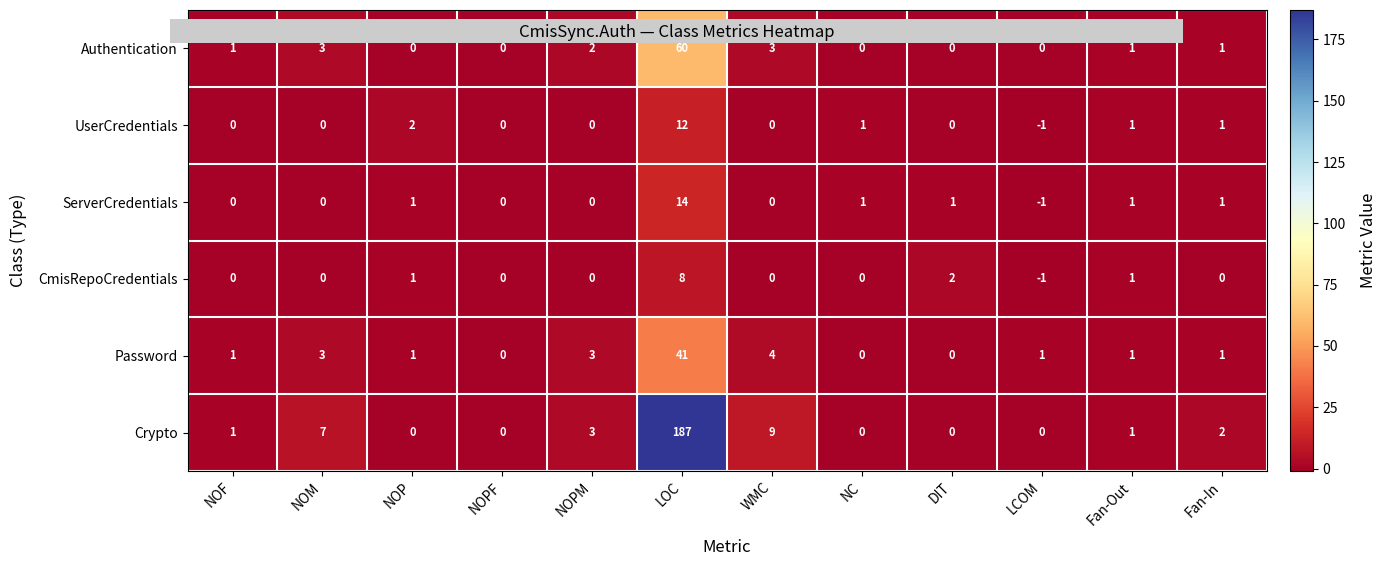

Which series has the largest total across all categories?

Crypto